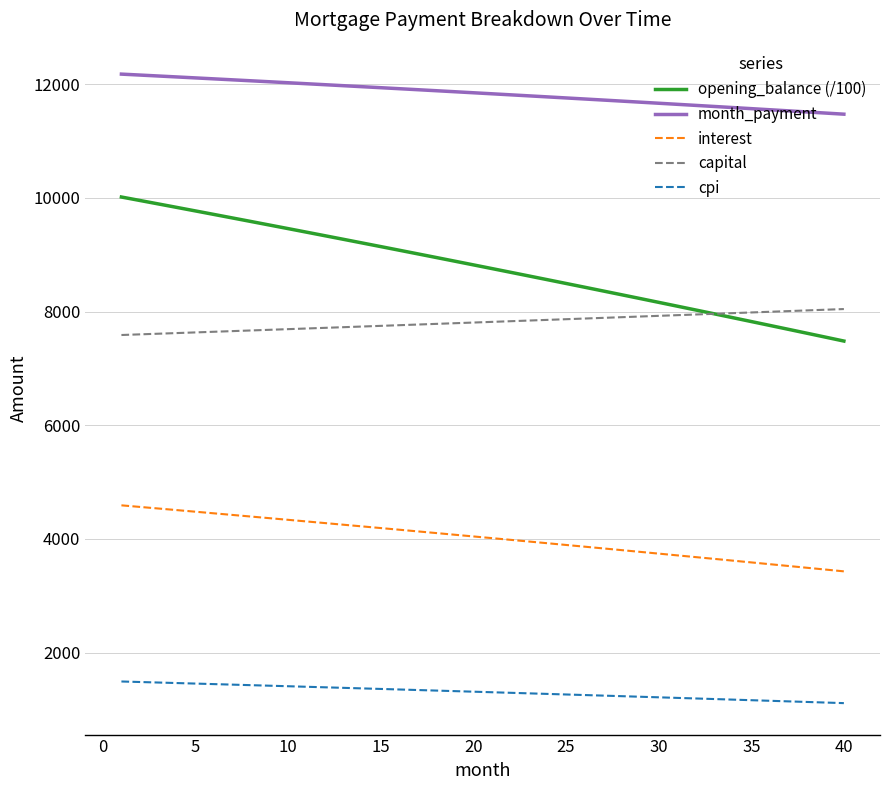

Which series has the largest total across all categories?

month_payment